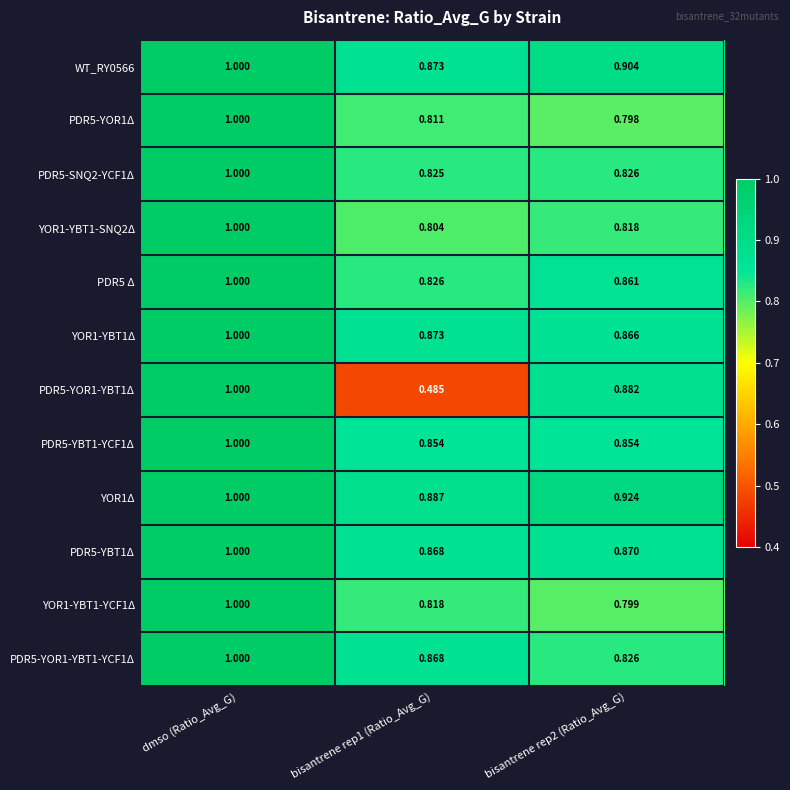

At how many categories does at least one series exceed 0?

3